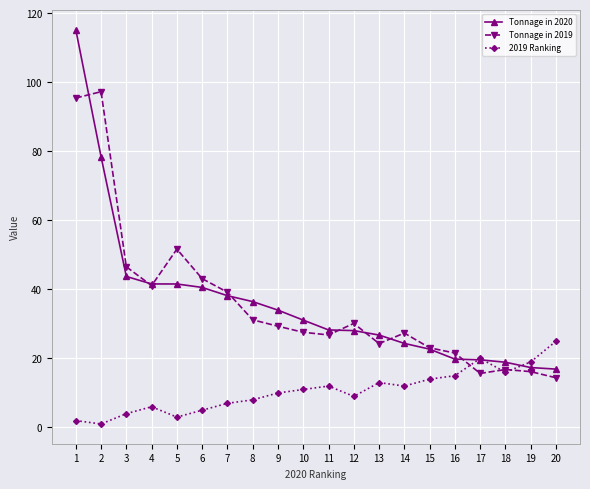

What is the maximum value shown in the chart?

115.3